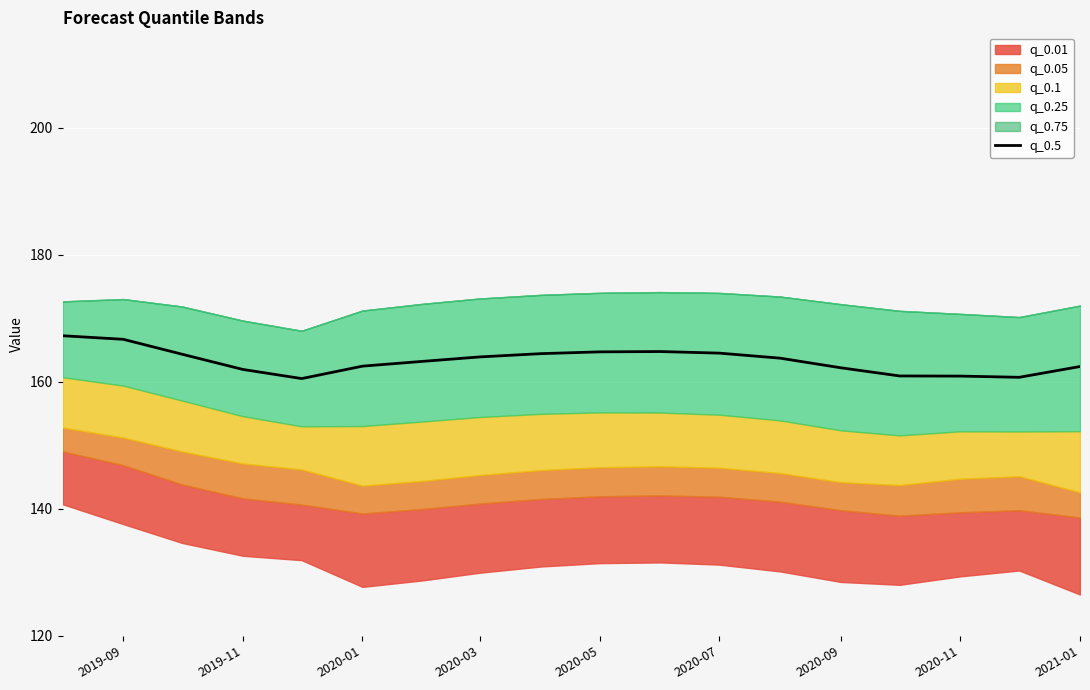

True or false: q_0.5 has a value of 162.2 at 2020-09.

True